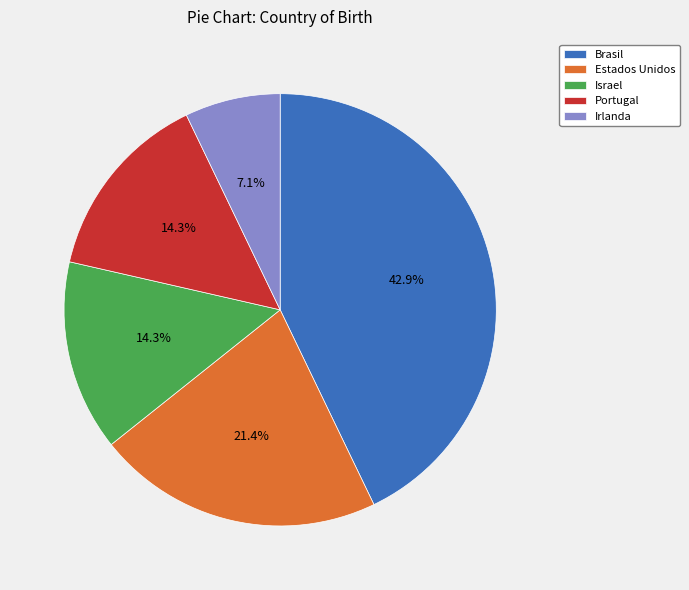

Is there a majority slice in this chart?

No